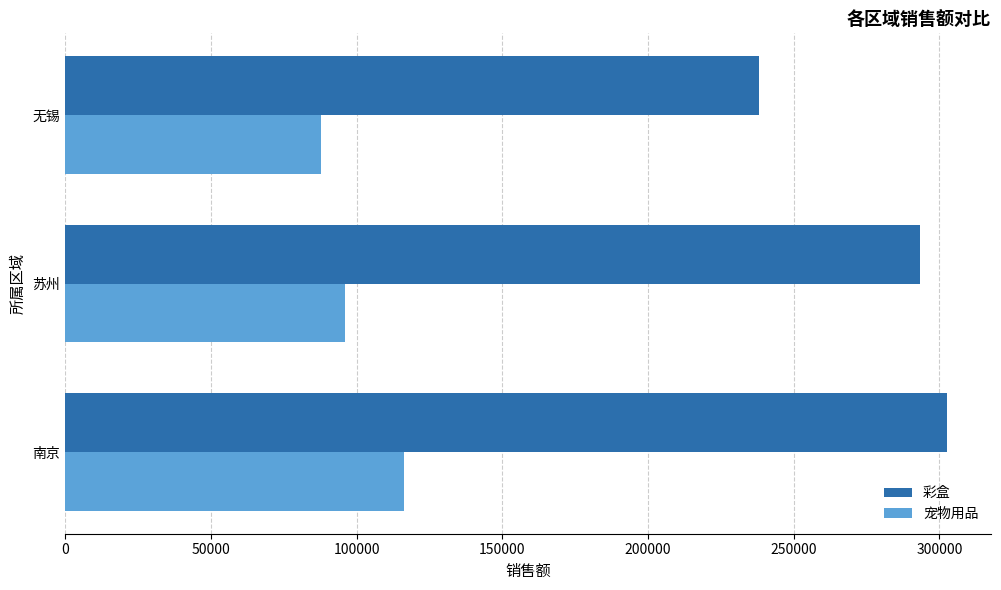

How many values in the 彩盒 series are below 293310?

1